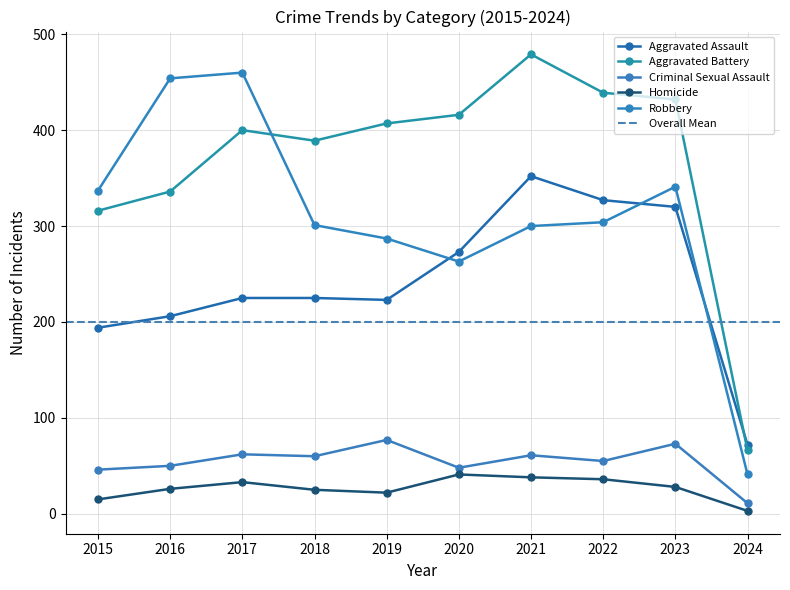

Which series has the largest total across all categories?

Aggravated Battery